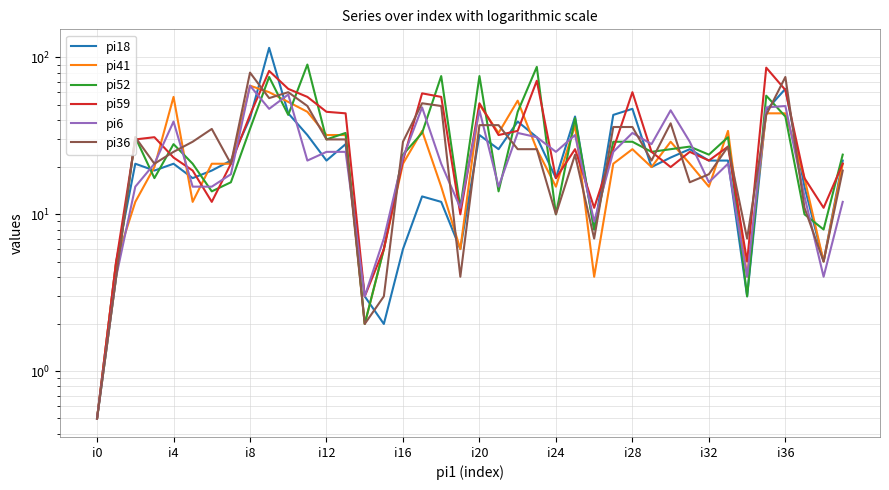

What is the difference between the second highest and second lowest values in the pi59 series?

79.0